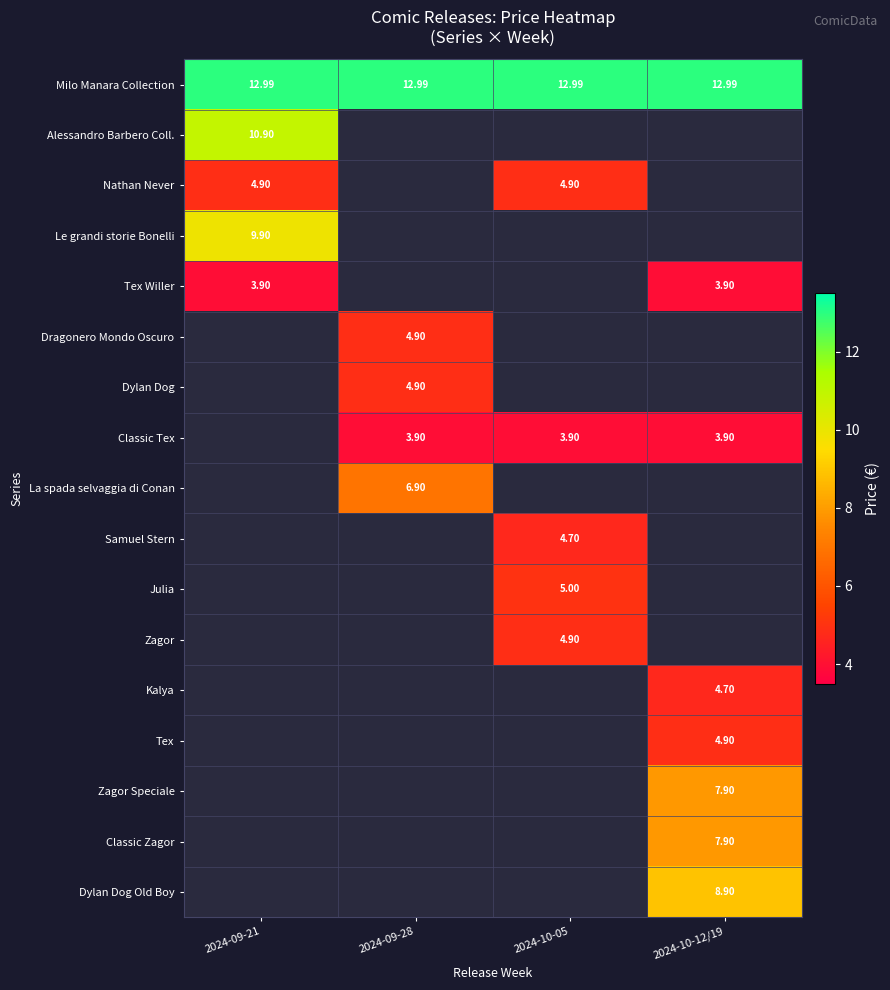

List the series in order of their peak value, highest first.

Milo Manara Collection, Alessandro Barbero Coll., Le grandi storie Bonelli, Dylan Dog Old Boy, Zagor Speciale, Classic Zagor, La spada selvaggia di Conan, Julia, Nathan Never, Dragonero Mondo Oscuro, Dylan Dog, Zagor, Tex, Samuel Stern, Kalya, Tex Willer, Classic Tex